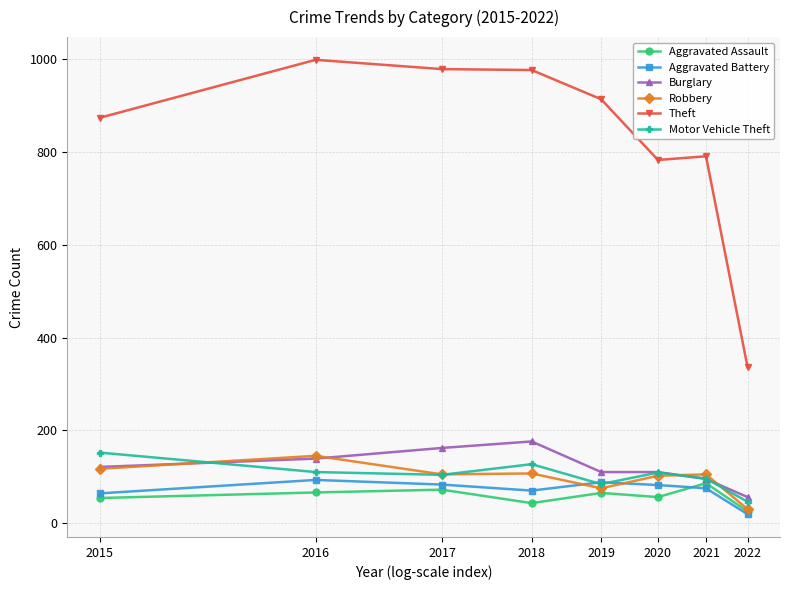

How many intersections are there between Aggravated Battery and Robbery?

2